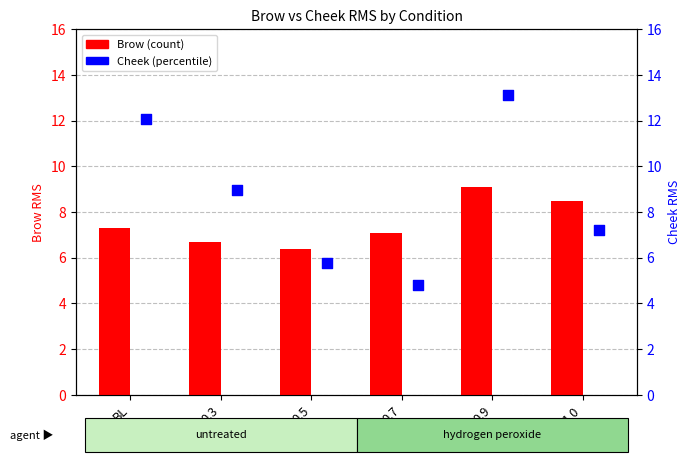

Is the value of Brow at 0.3 greater than the value of Cheek at 0.3?

No